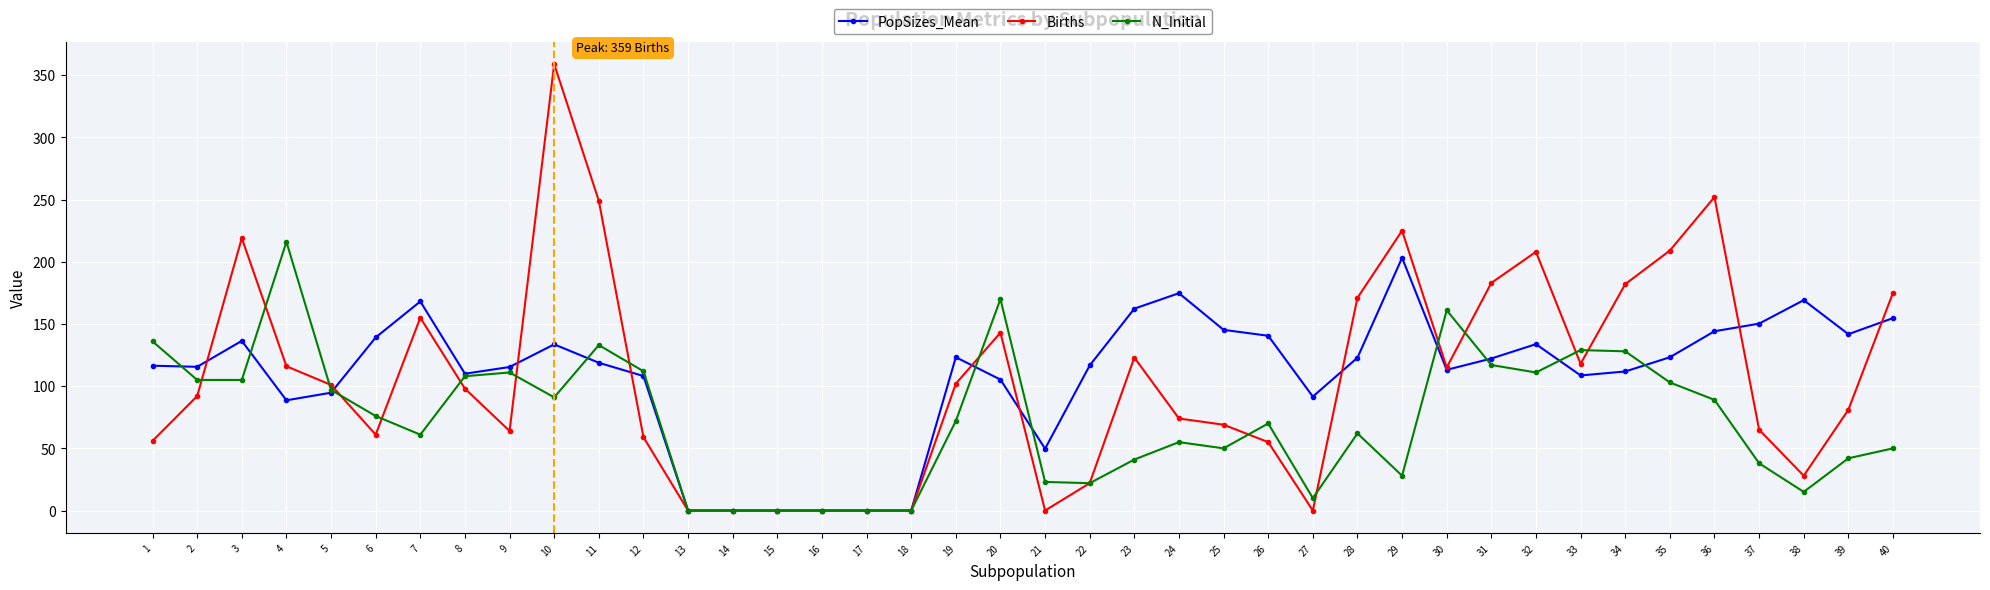

At which category is the sum across all series the highest?

10